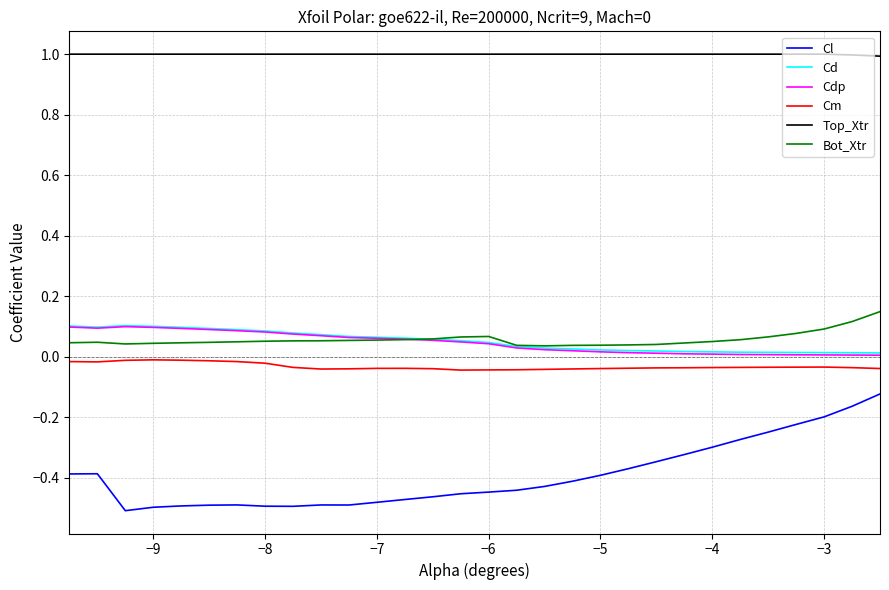

Which series has the largest range (max minus min)?

Cl